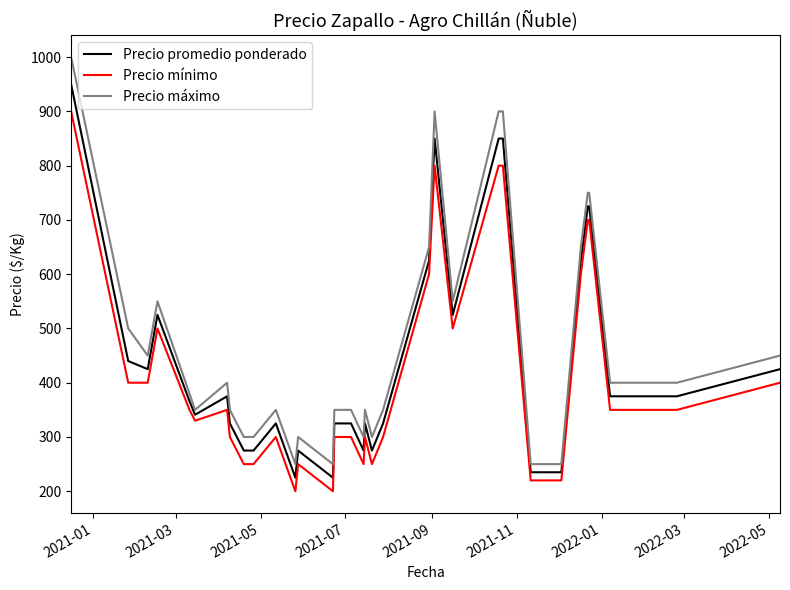

Which series has the largest range (max minus min)?

Precio máximo